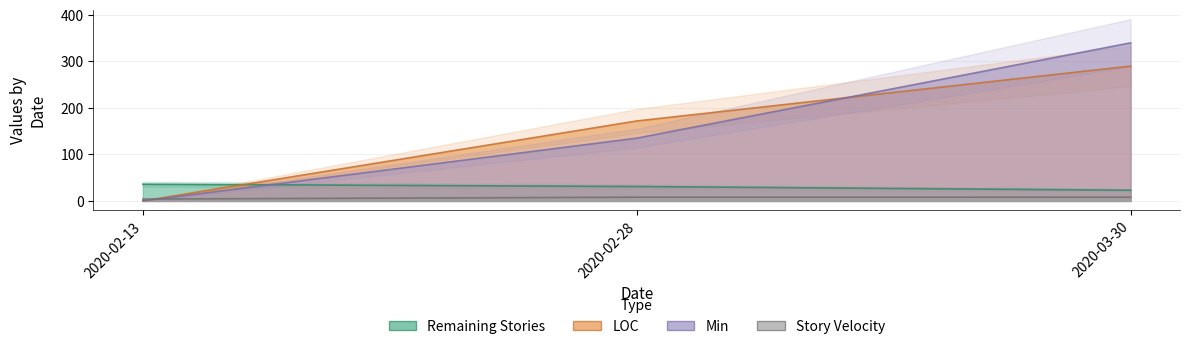

How many data points in Remaining Stories are less than 31?

1